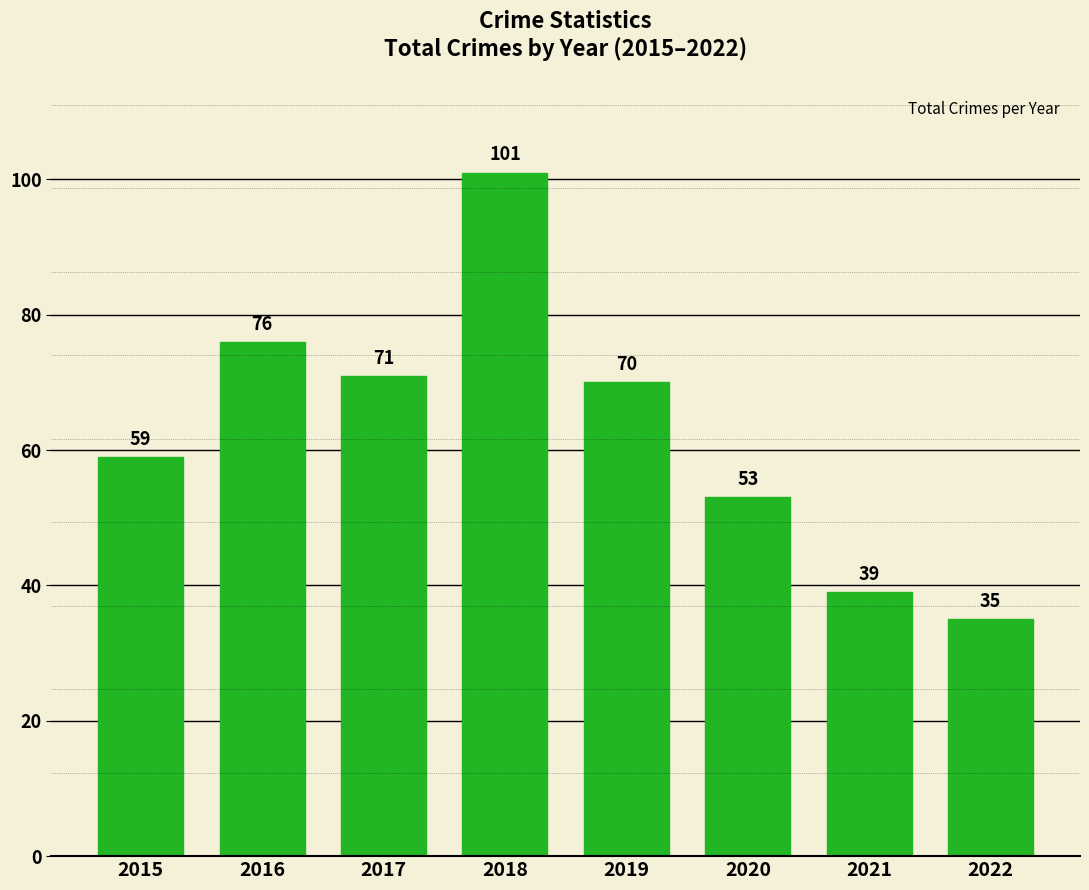

Reading left to right, extract all data points from this chart.

59	76	71	101	70	53	39	35